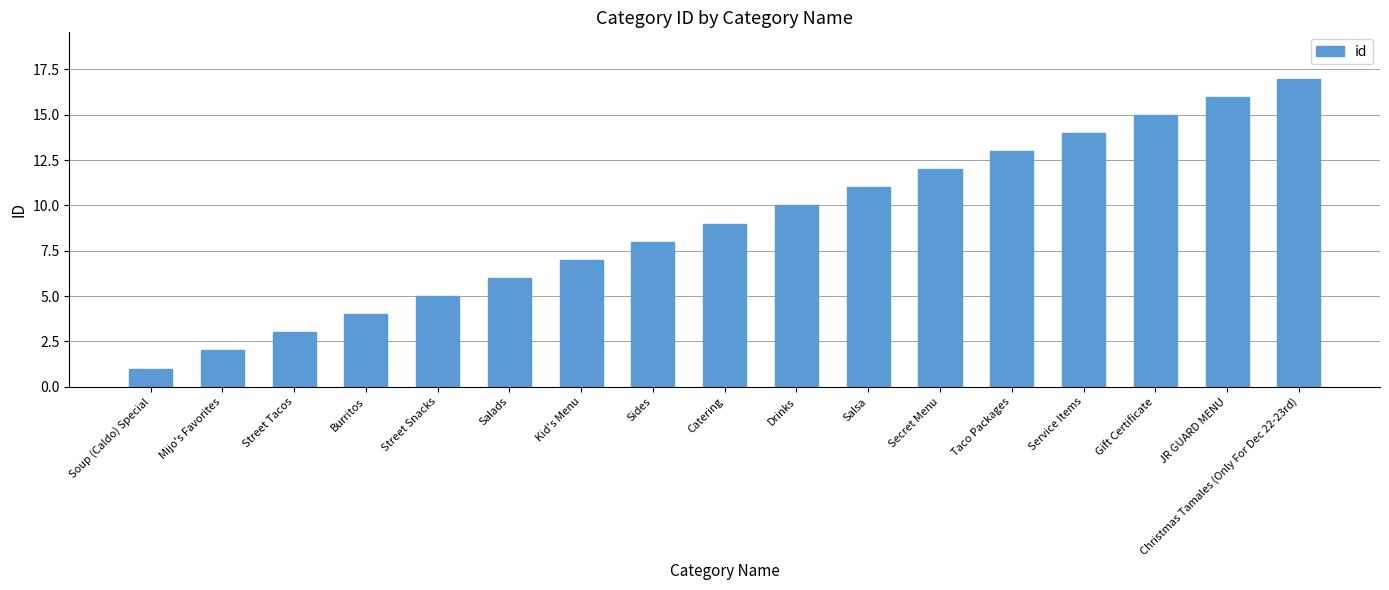

Reading left to right, list all the values displayed in this chart.

1	2	3	4	5	6	7	8	9	10	11	12	13	14	15	16	17